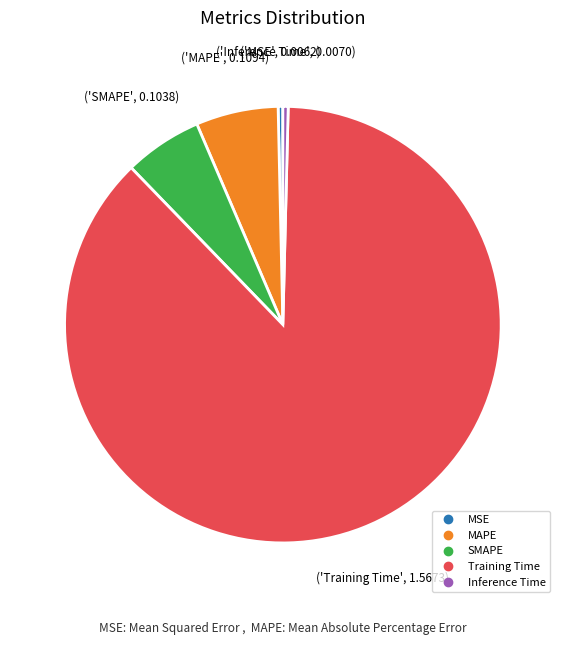

Which category has the biggest portion of the pie?

Training Time